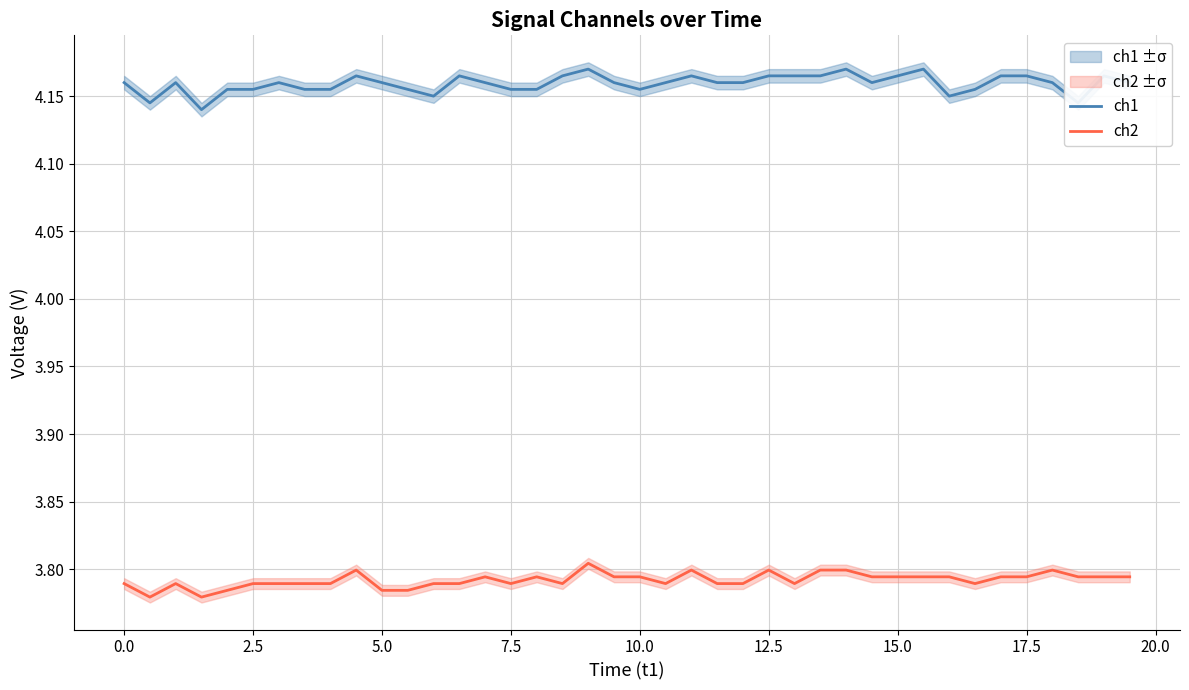

True or false: ch2 and ch1 cross at least once.

False